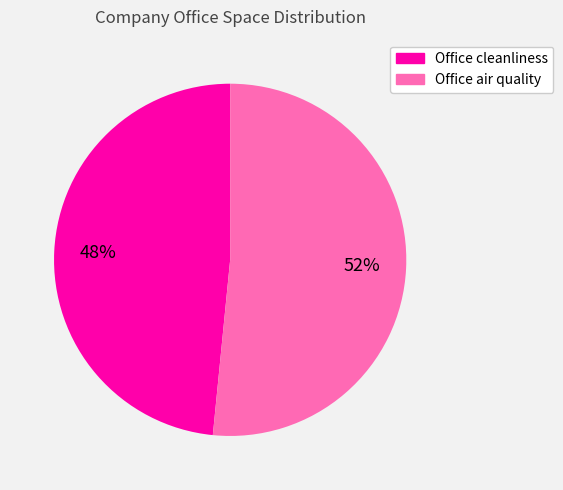

True or false: Office cleanliness accounts for 42% of the total.

False